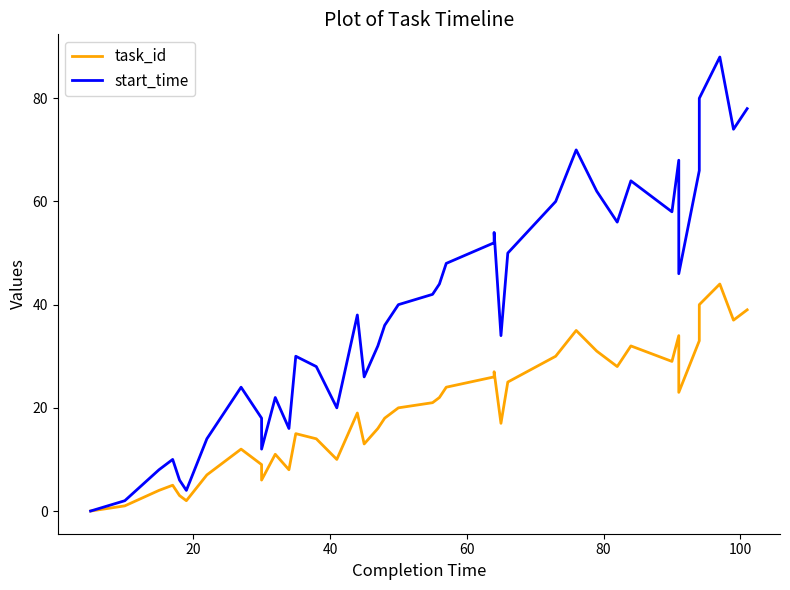

How many categories are shown in the chart?

40